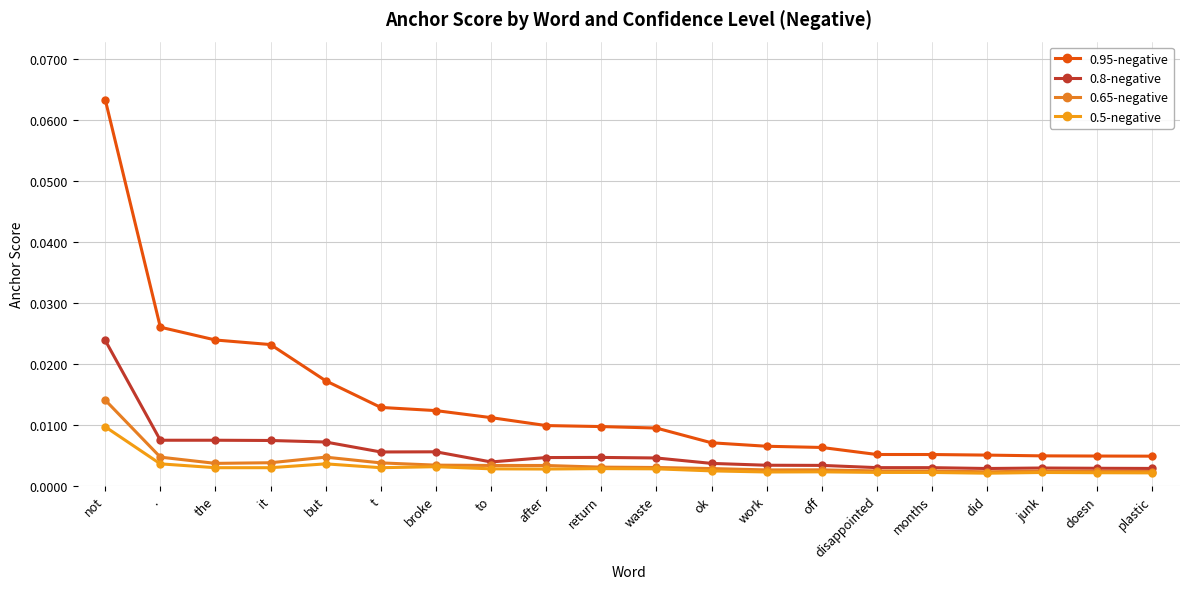

Which series has the largest range (max minus min)?

0.95-negative